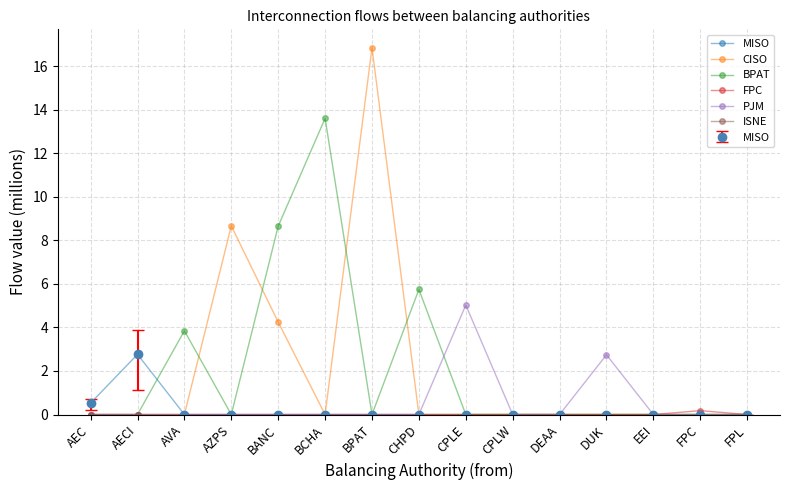

Between BANC and BCHA, which series saw the biggest shift?

BPAT